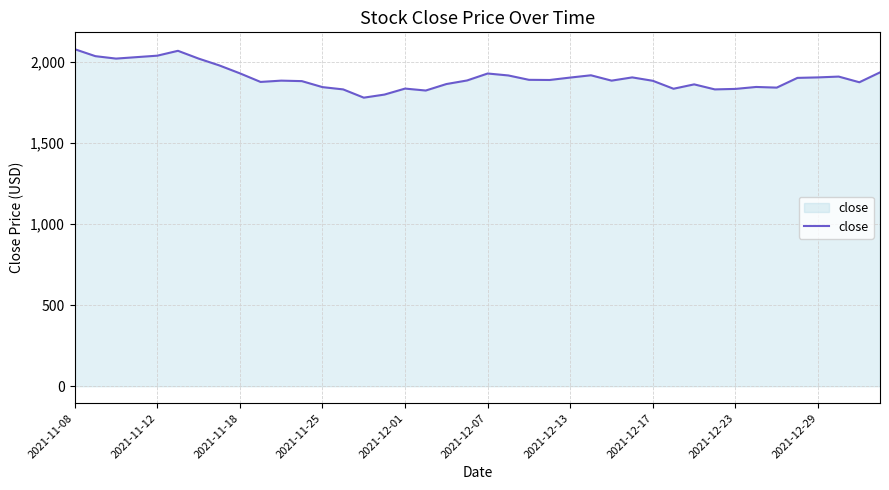

What is the difference between the maximum and minimum values?

299